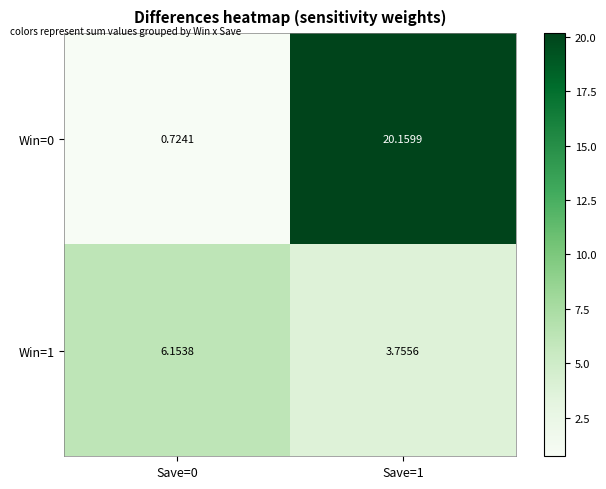

Is the value of Win=1 at Save=0 greater than the value of Win=0 at Save=1?

No